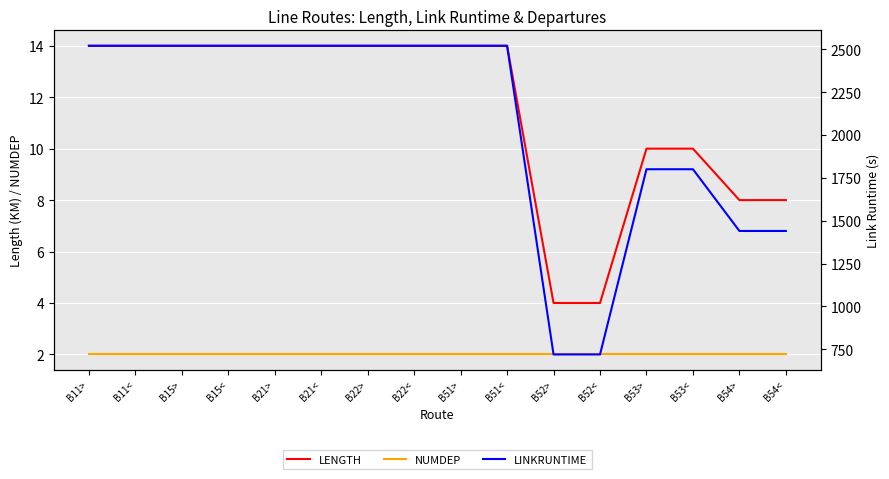

Which series changed the most between B22> and B54<?

LINKRUNTIME